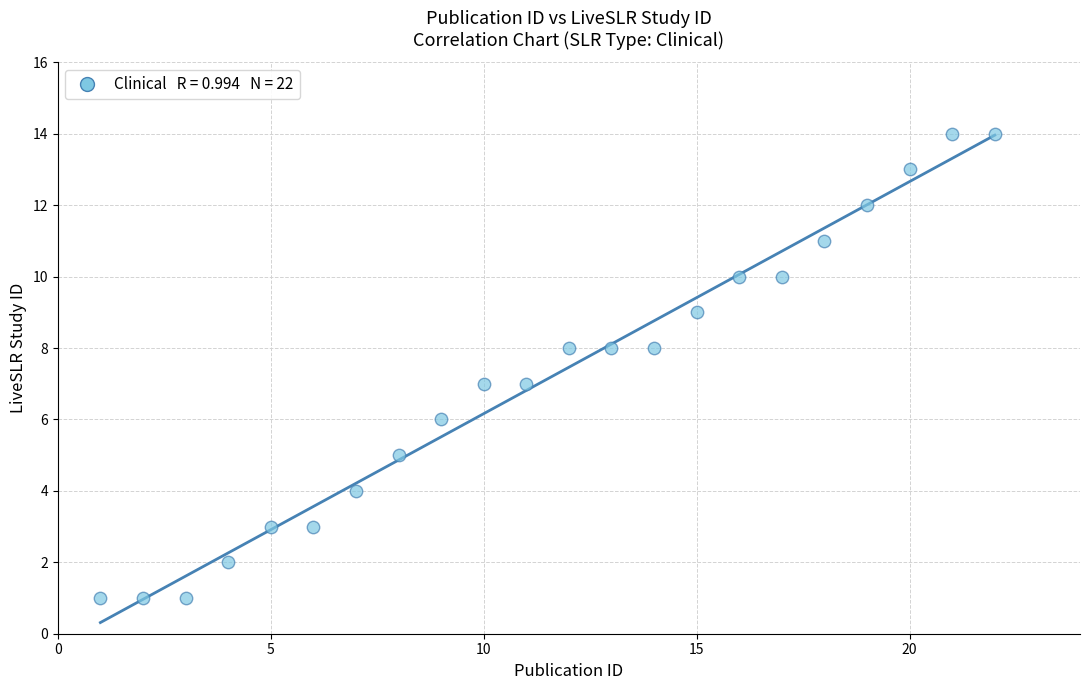

What is the range of Y values (max minus min)?

13